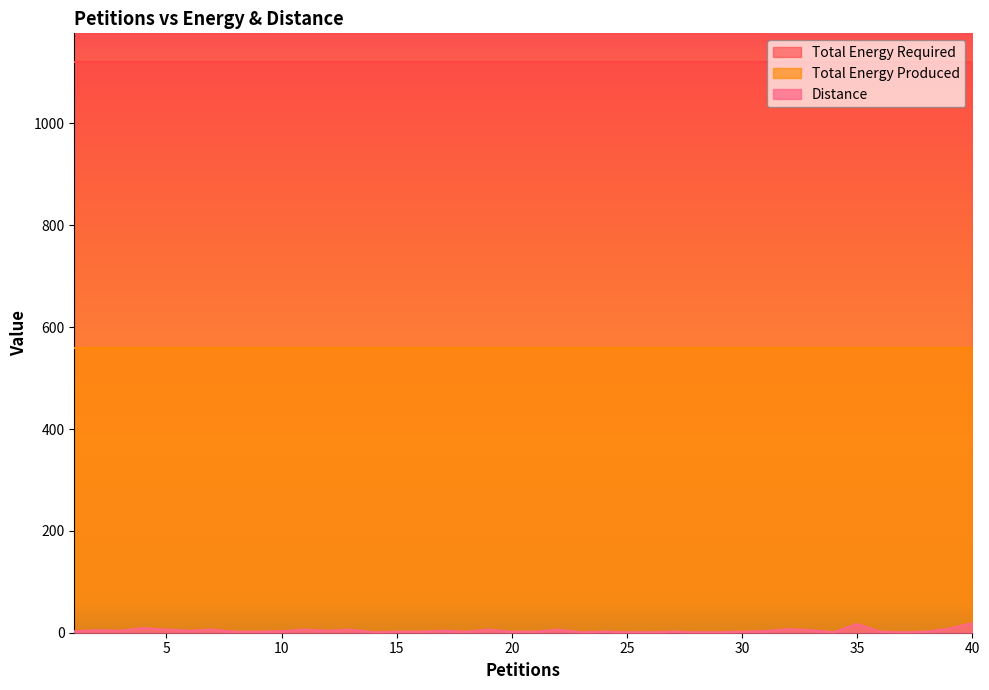

True or false: Total Energy Produced and Distance cross at least once.

False